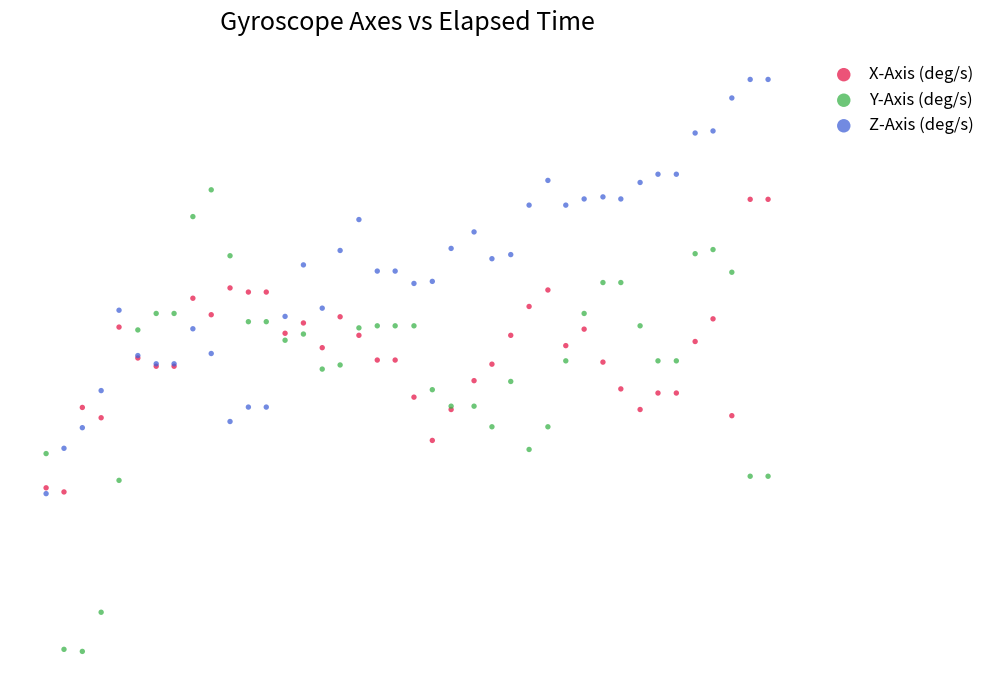

What are all the series names shown in the legend?

X-Axis (deg/s), Y-Axis (deg/s), Z-Axis (deg/s)